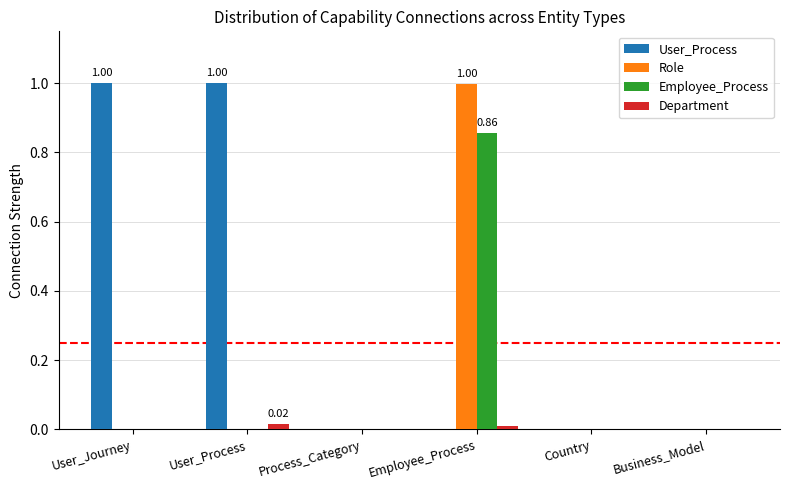

Which series changed the most between User_Process and Business_Model?

User_Process